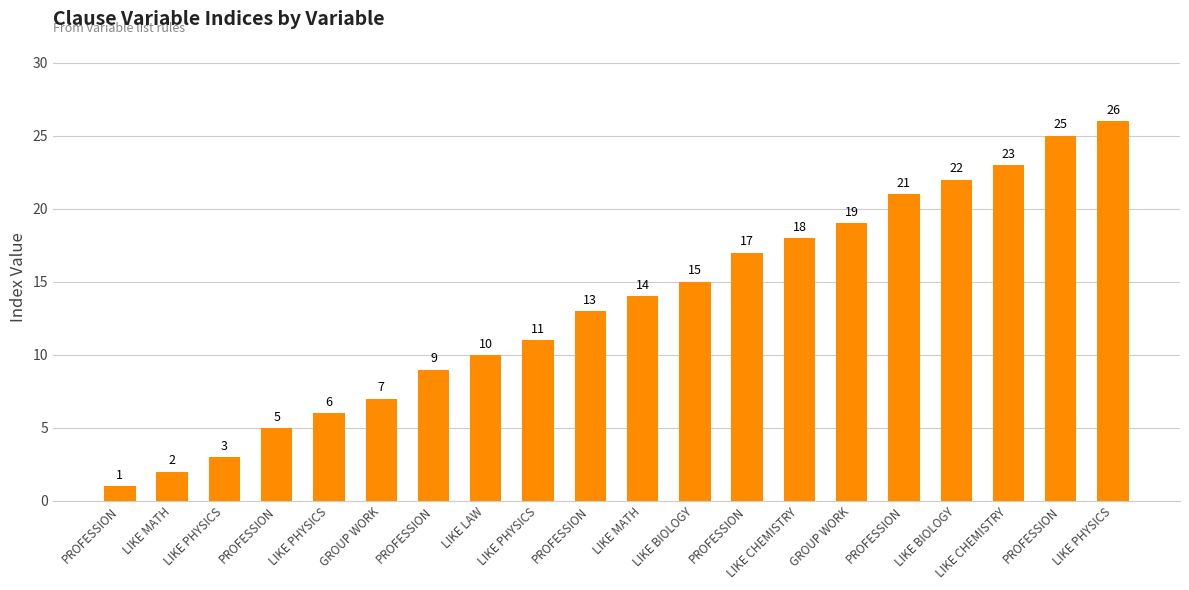

Count the number of categories in the chart.

20